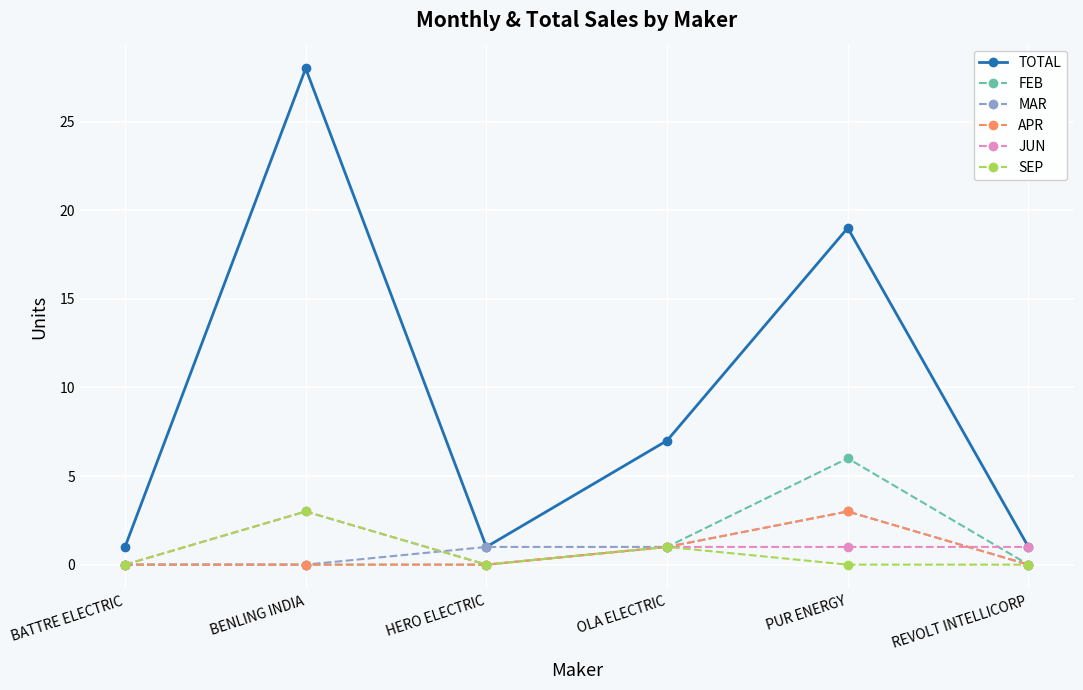

What is the label of the 3rd point from the left?

HERO ELECTRIC